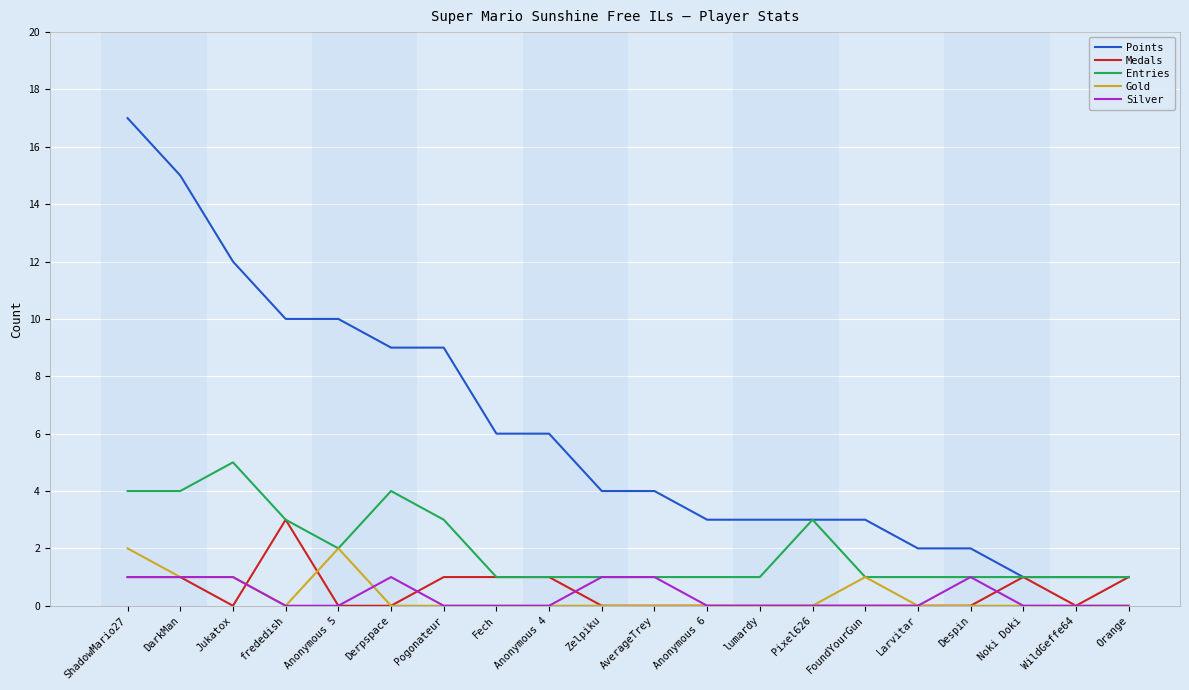

At which label does Points reach its peak?

ShadowMario27